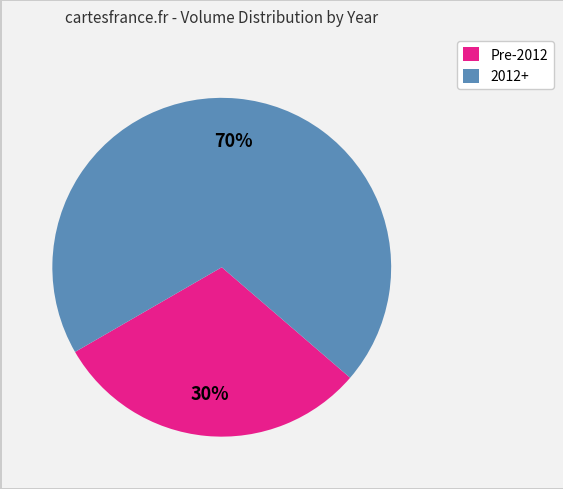

Count the number of slices in the pie.

2